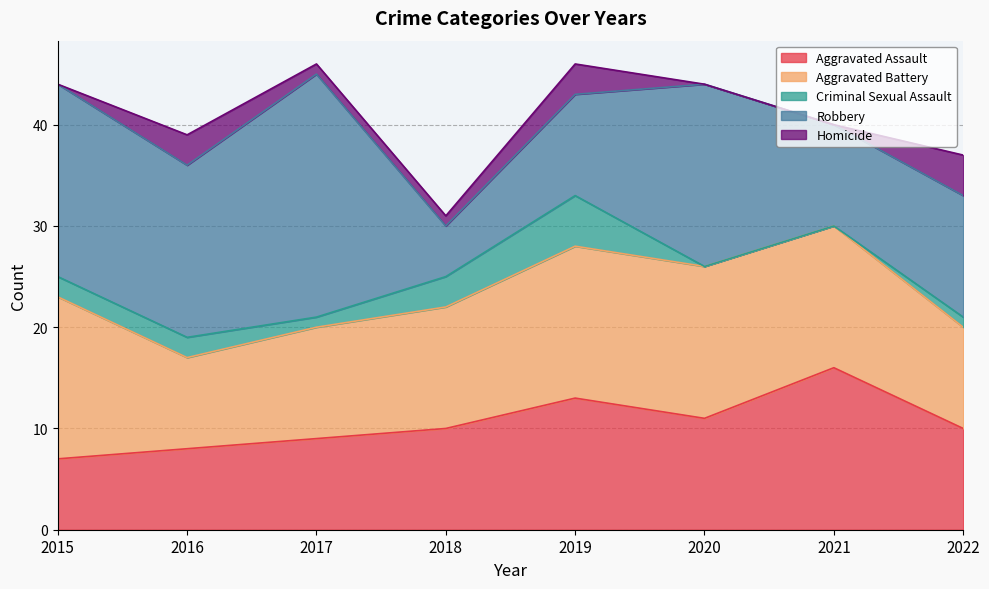

What is the sum of all Homicide values?

12